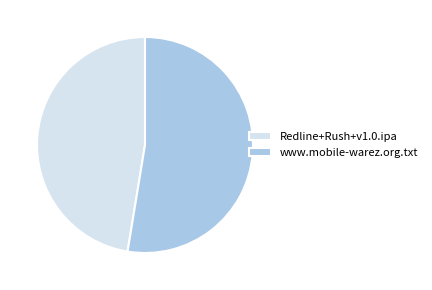

The Redline+Rush+v1.0.ipa slice represents 47% of the pie. True or false?

True